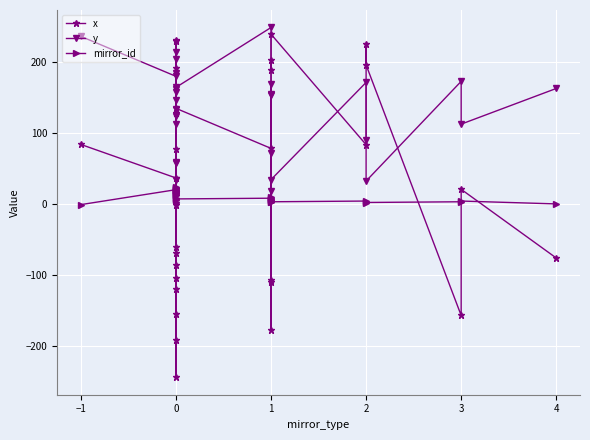

What is the label of the 11th point from the left?

10